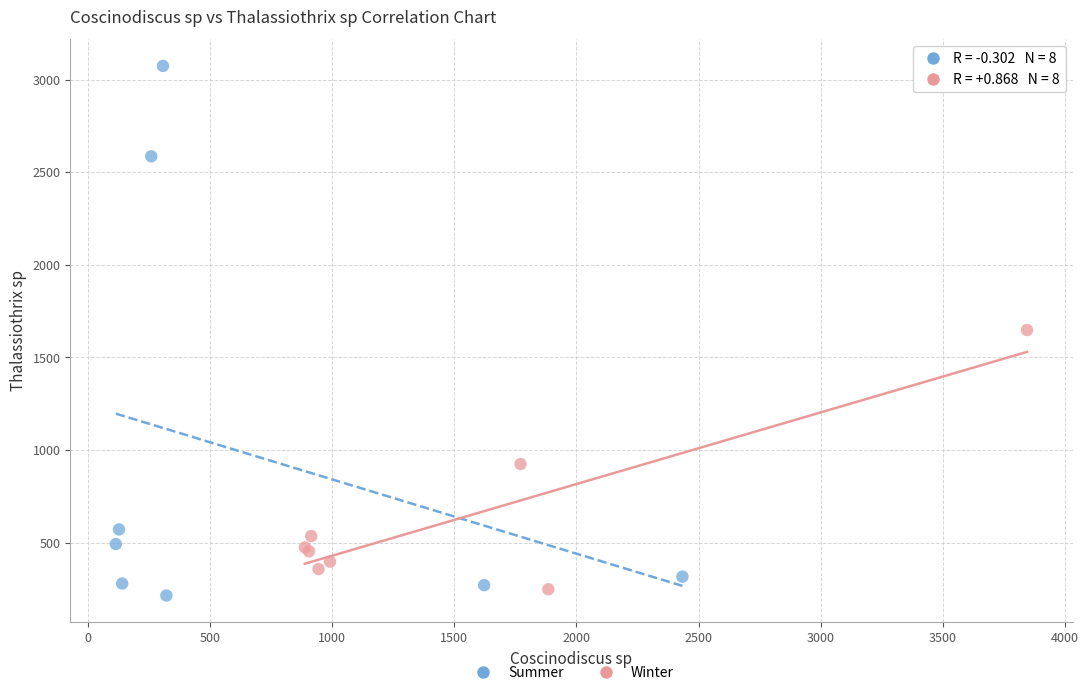

Which series reaches the maximum Y coordinate?

Summer